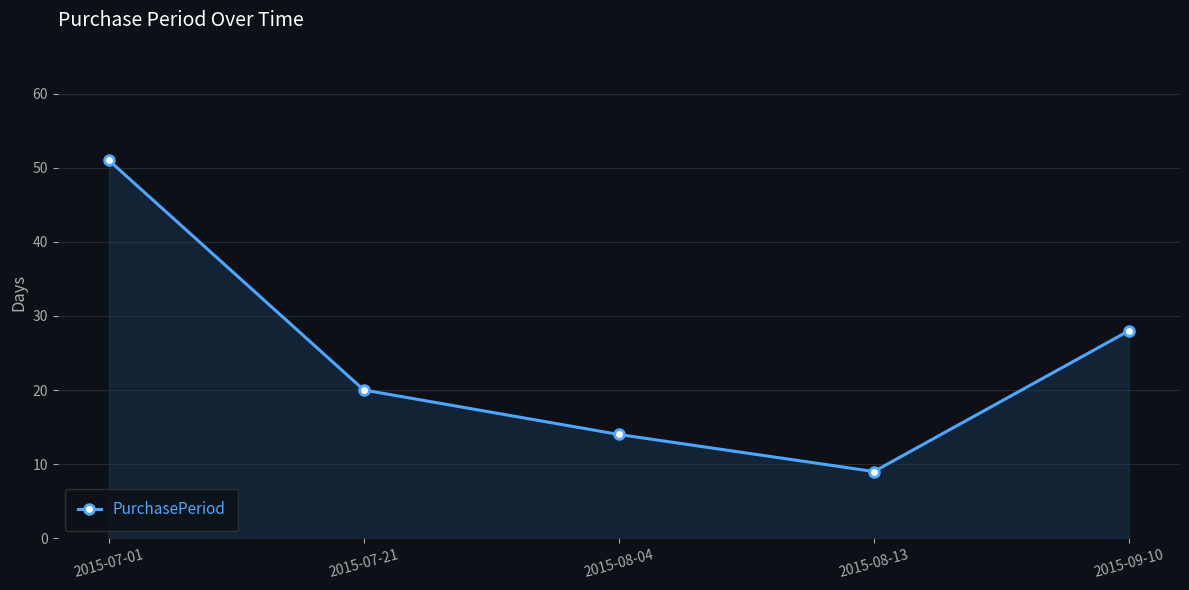

What is the label of the 1st point from the left?

2015-07-01